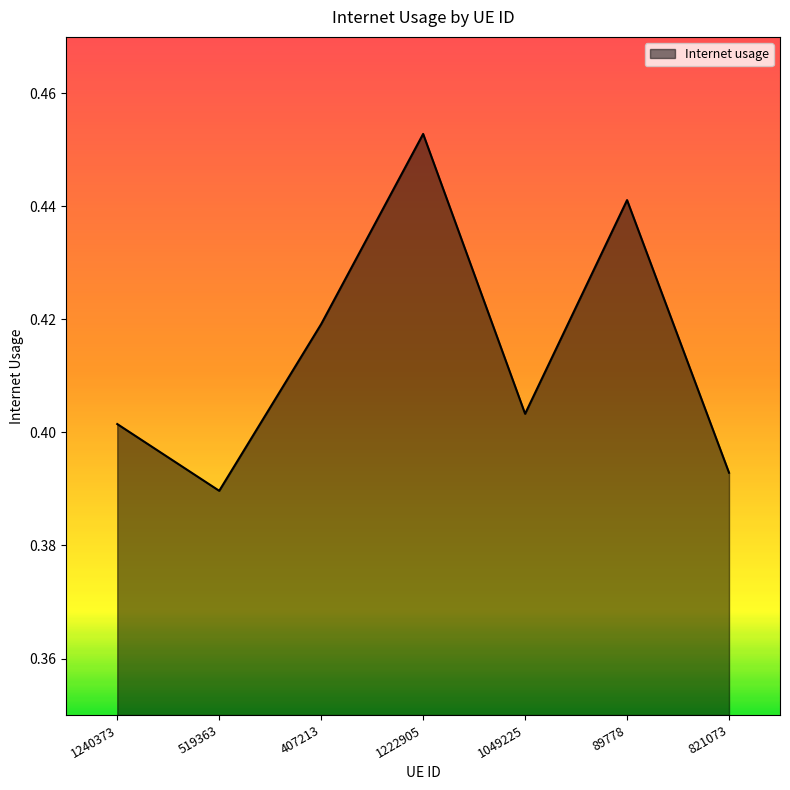

What is the sum of all values?

2.9